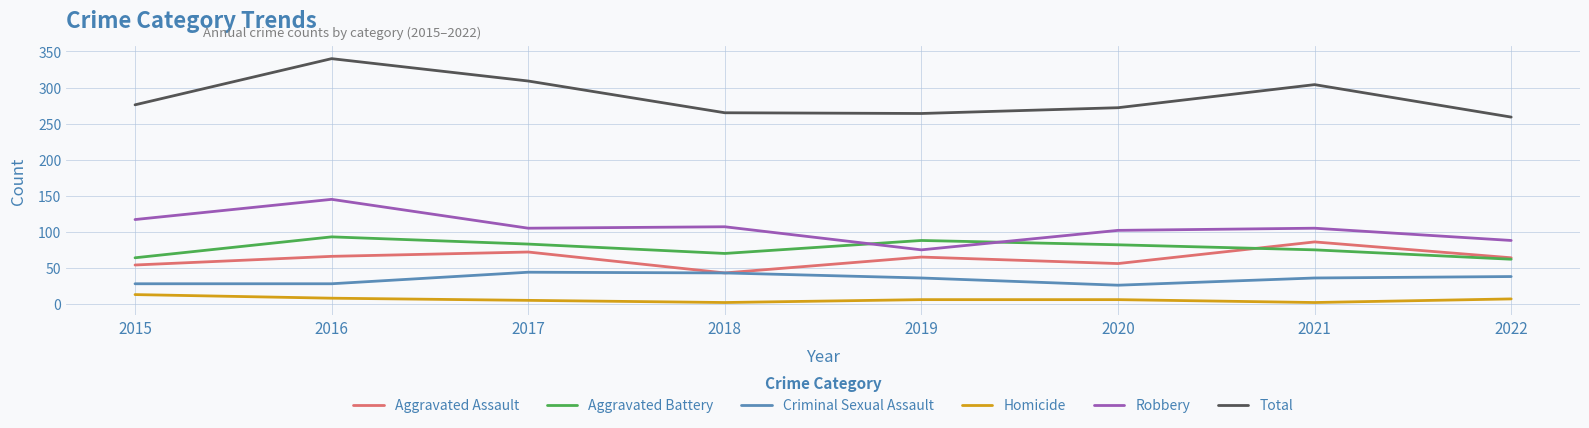

What is the spread (max minus min) of values at 2017?

304